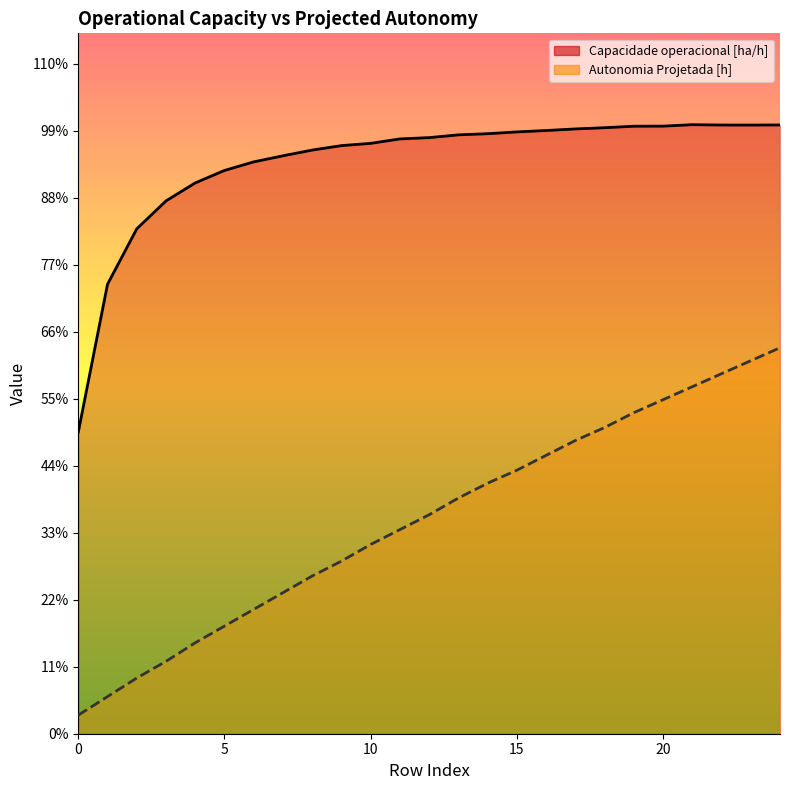

True or false: Autonomia Projetada [h] and Capacidade operacional [ha/h] intersect in this chart.

False